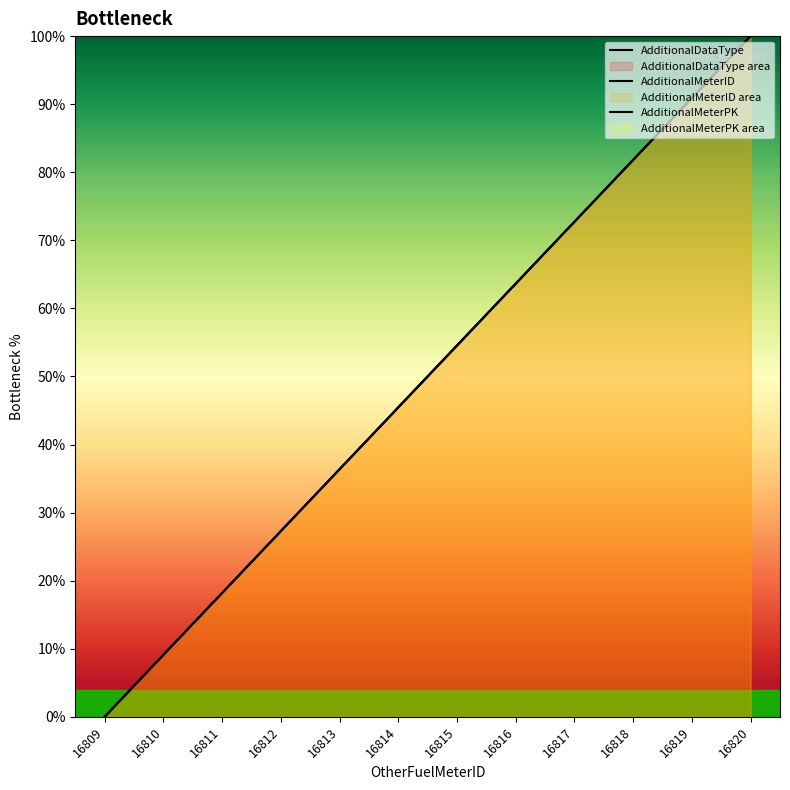

List the labels in order of AdditionalMeterID value, smallest first.

16809, 16810, 16811, 16812, 16813, 16814, 16815, 16816, 16817, 16818, 16819, 16820